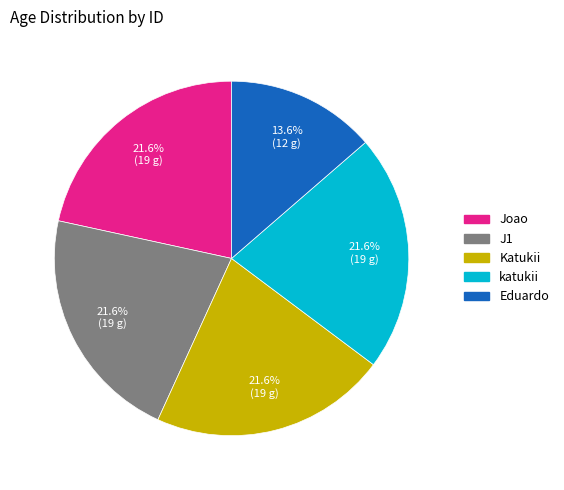

Is there any slice that represents more than half of the pie?

No